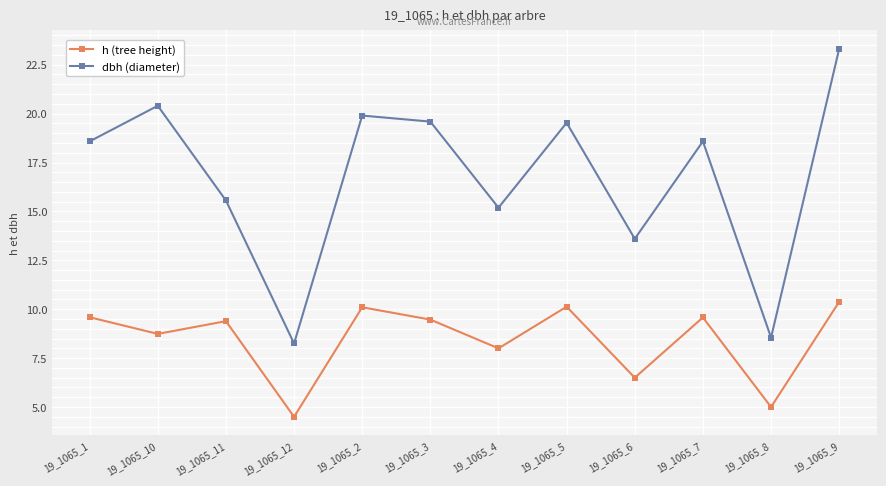

How many lines are shown in the chart?

2